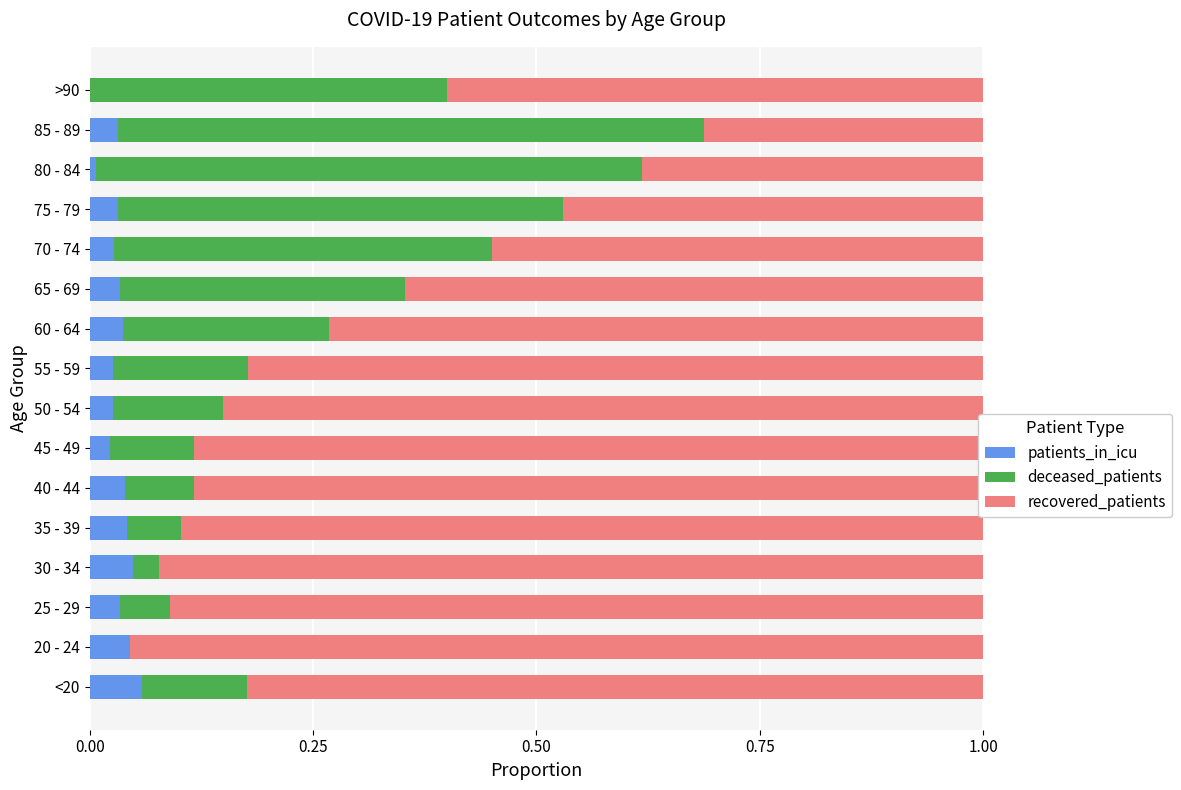

The value of patients_in_icu at 40 - 44 is 0.0. True or false?

True